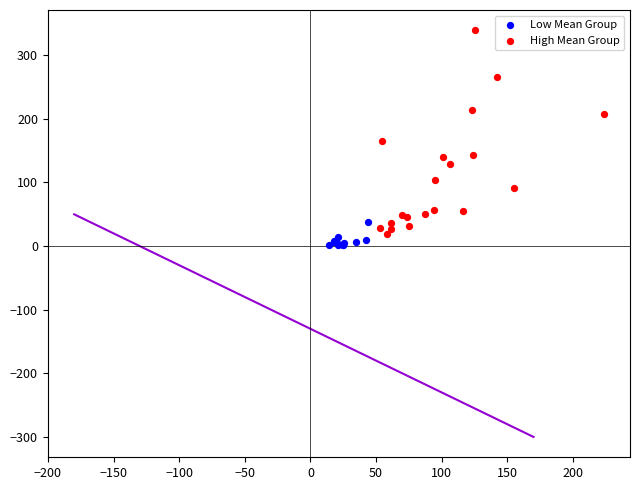

Which series has the widest spread of Y values?

High Mean Group